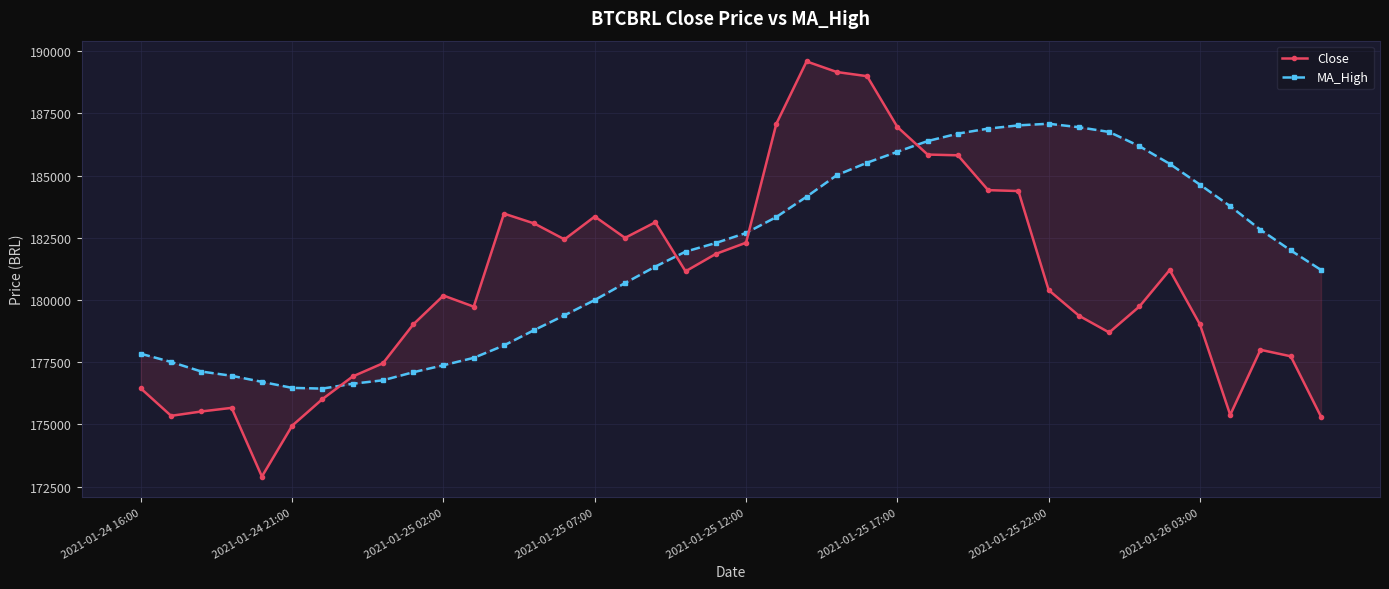

True or false: Close and MA_High intersect in this chart.

True